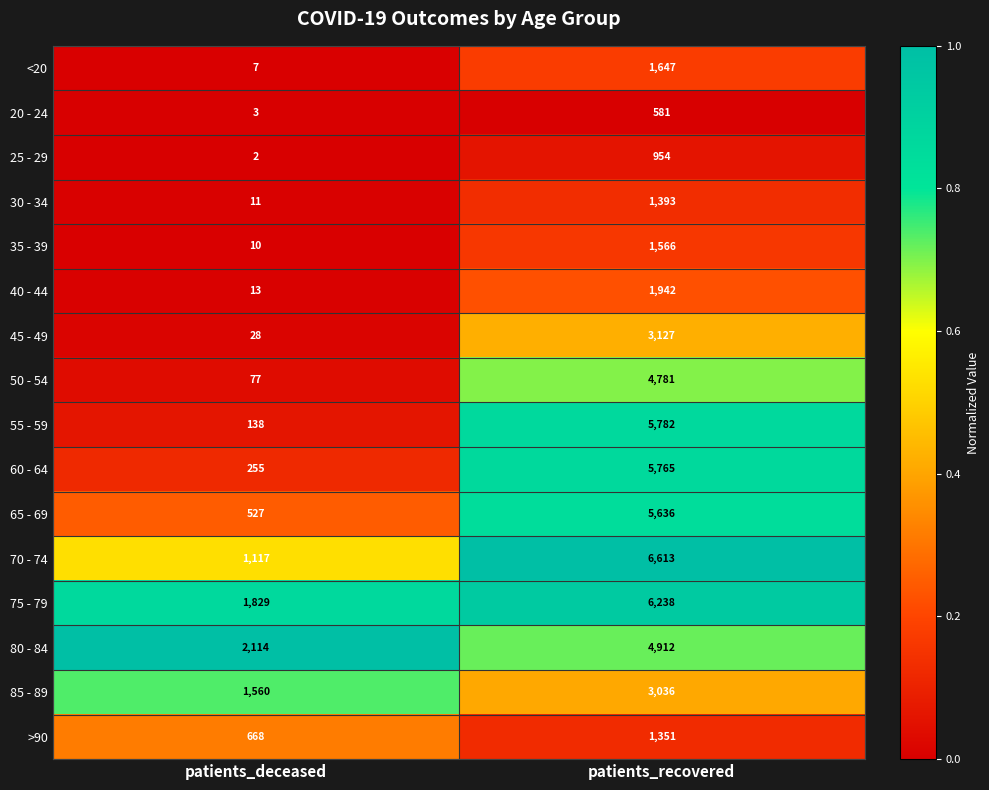

Is it true that 25 - 29 equals 1 at patients_deceased?

False